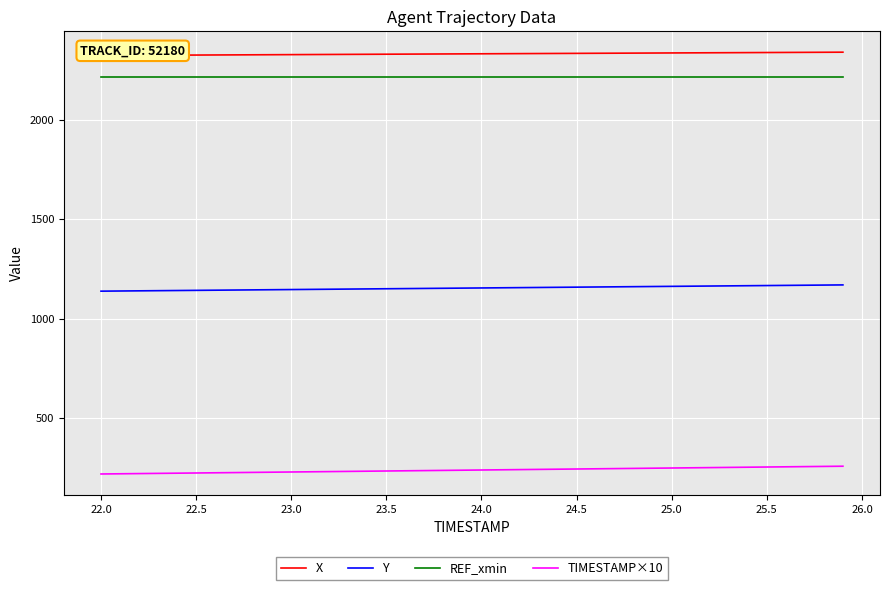

Is this an area chart (filled region under the line)?

No